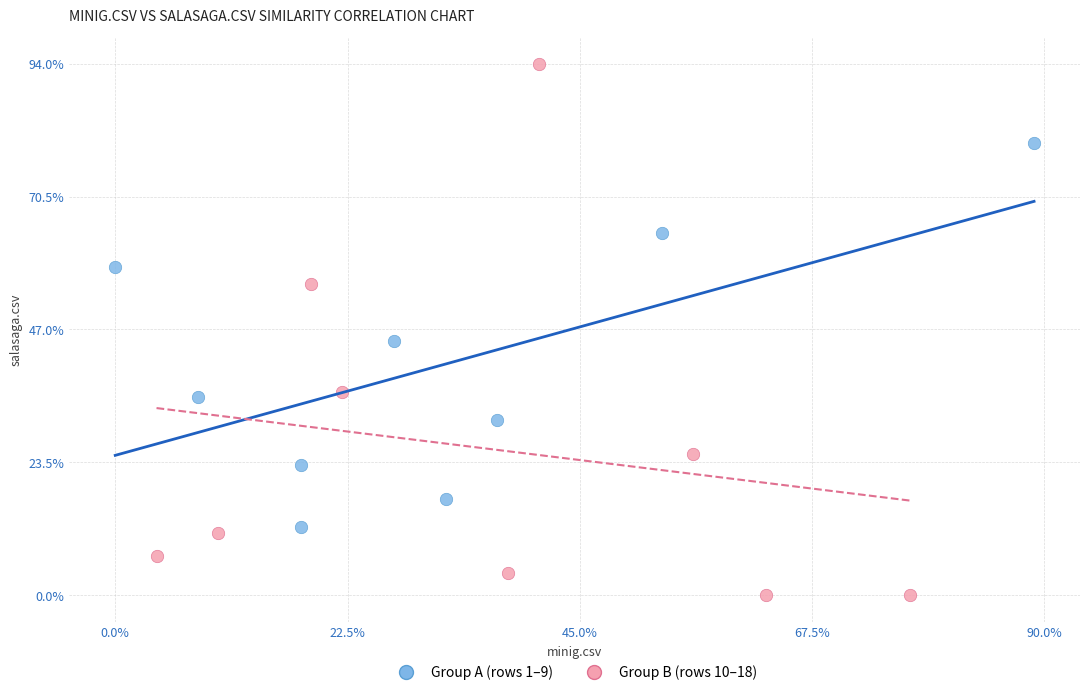

Which series has the widest spread of Y values?

Group B (rows 10–18)